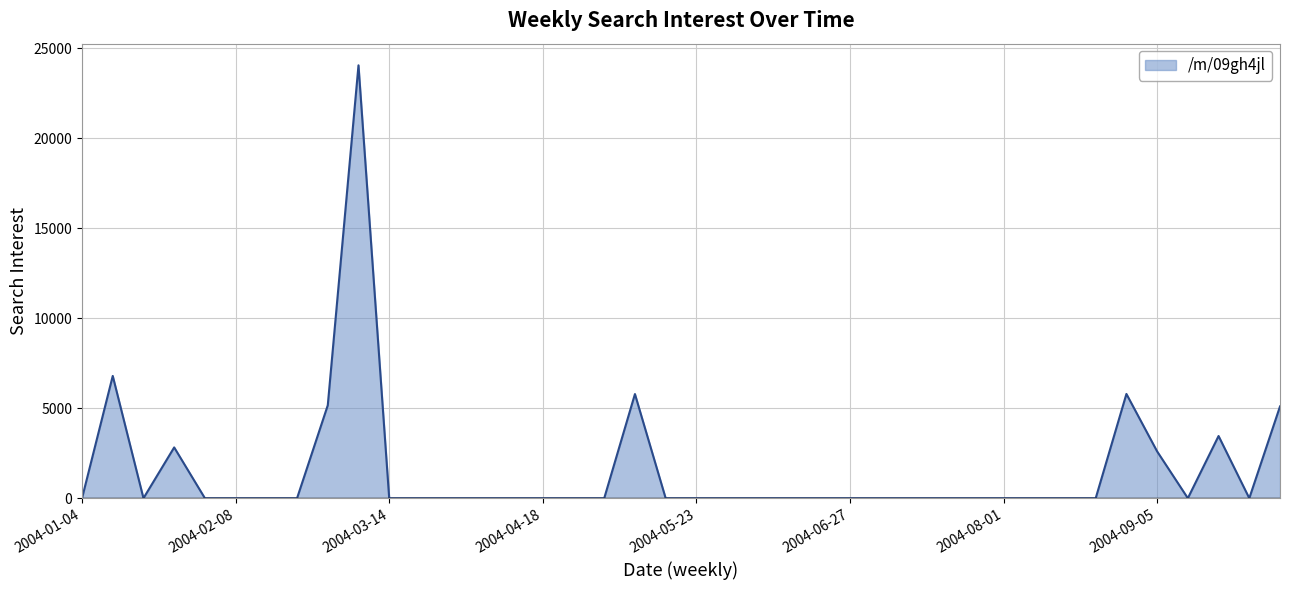

How many categories are shown in the chart?

40